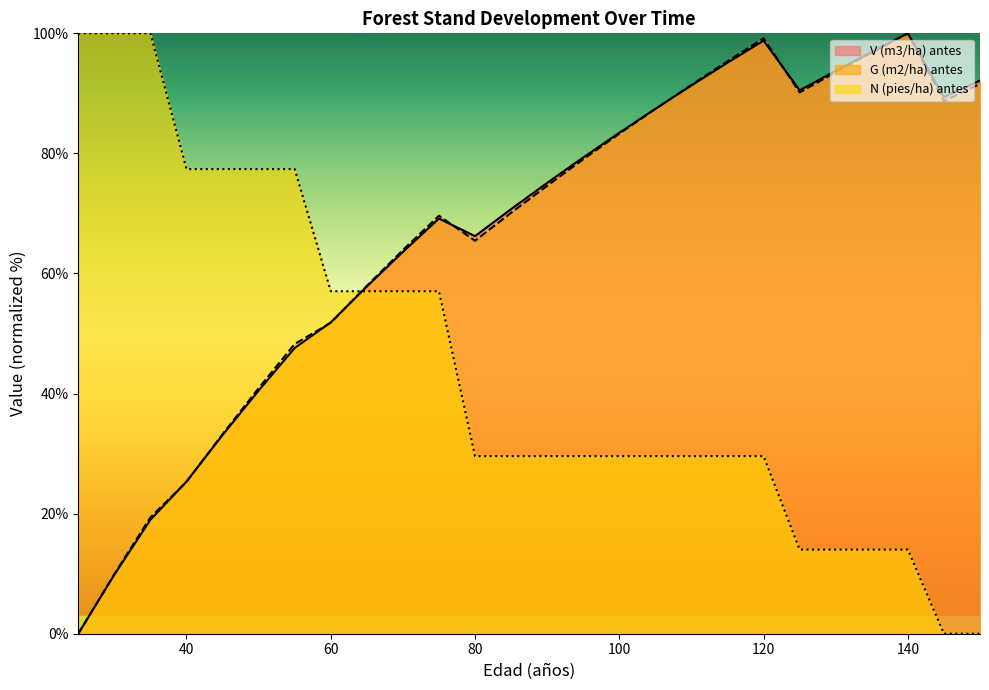

At which category does V (m3/ha) antes reach its first local valley?

80